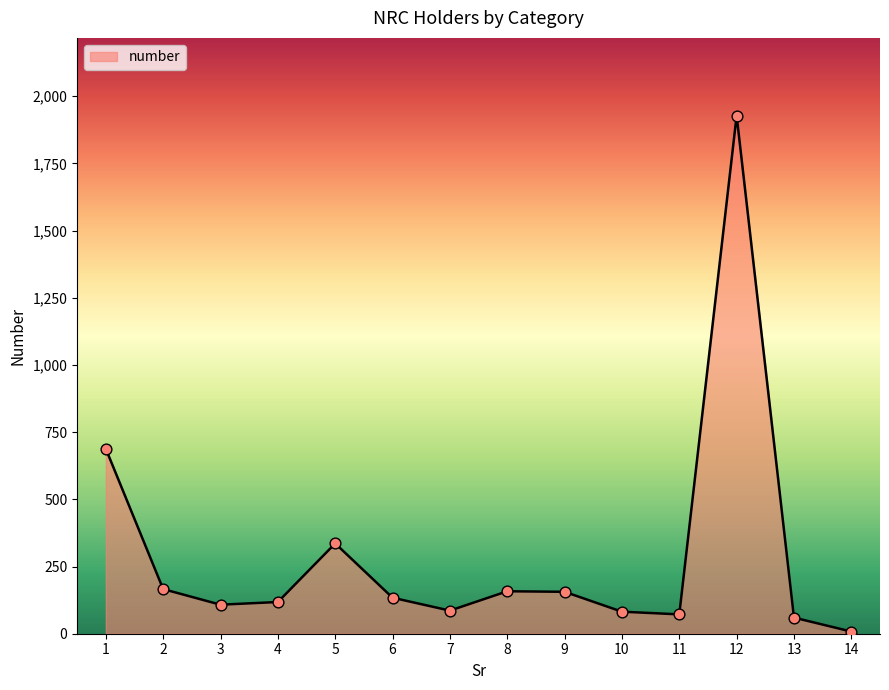

Which has a higher value, 3 or 7?

3